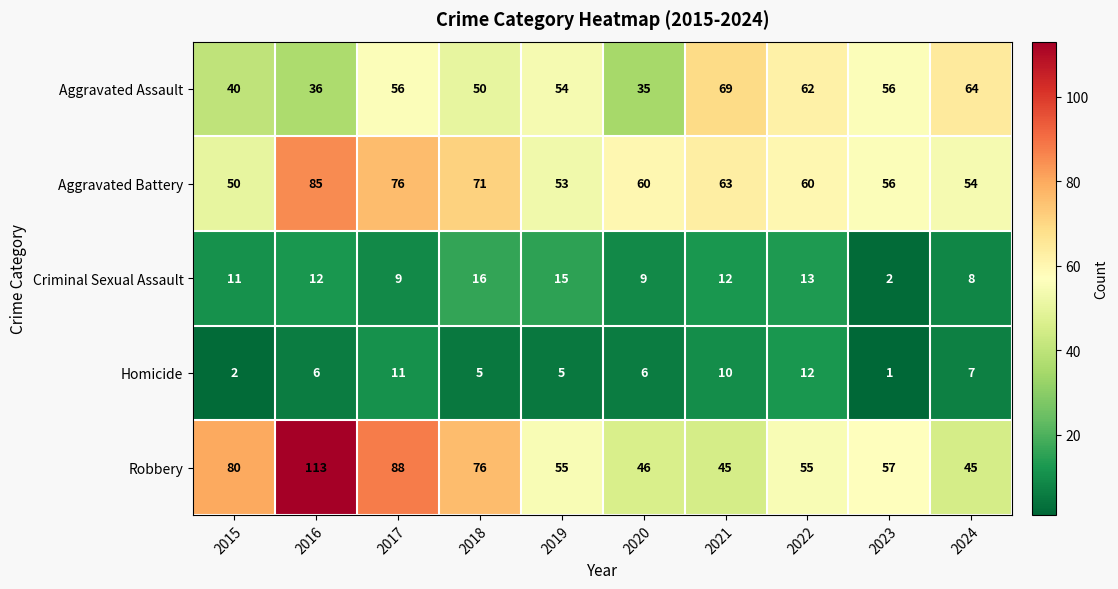

Count the number of categories in the chart.

10